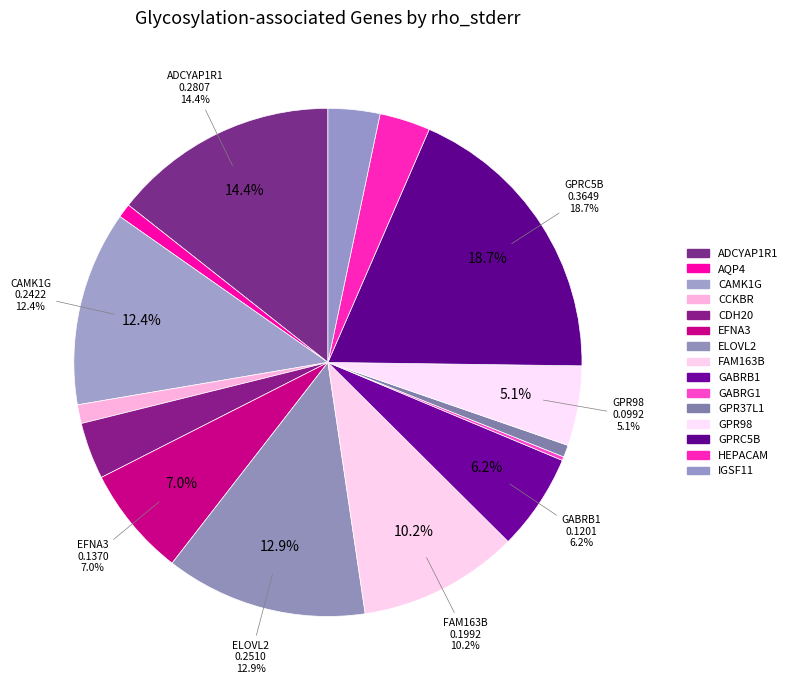

How many segments does this pie chart have?

15